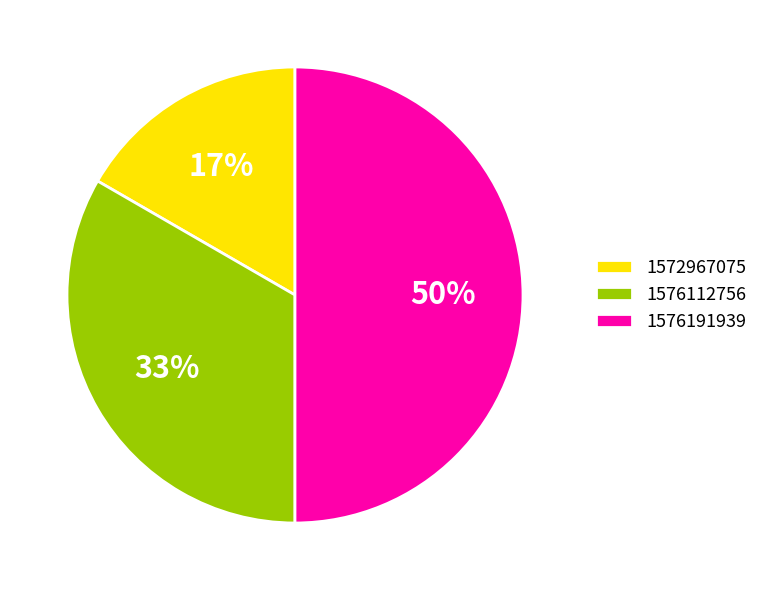

What percentage is the 1576191939 slice, to the nearest percent?

50%